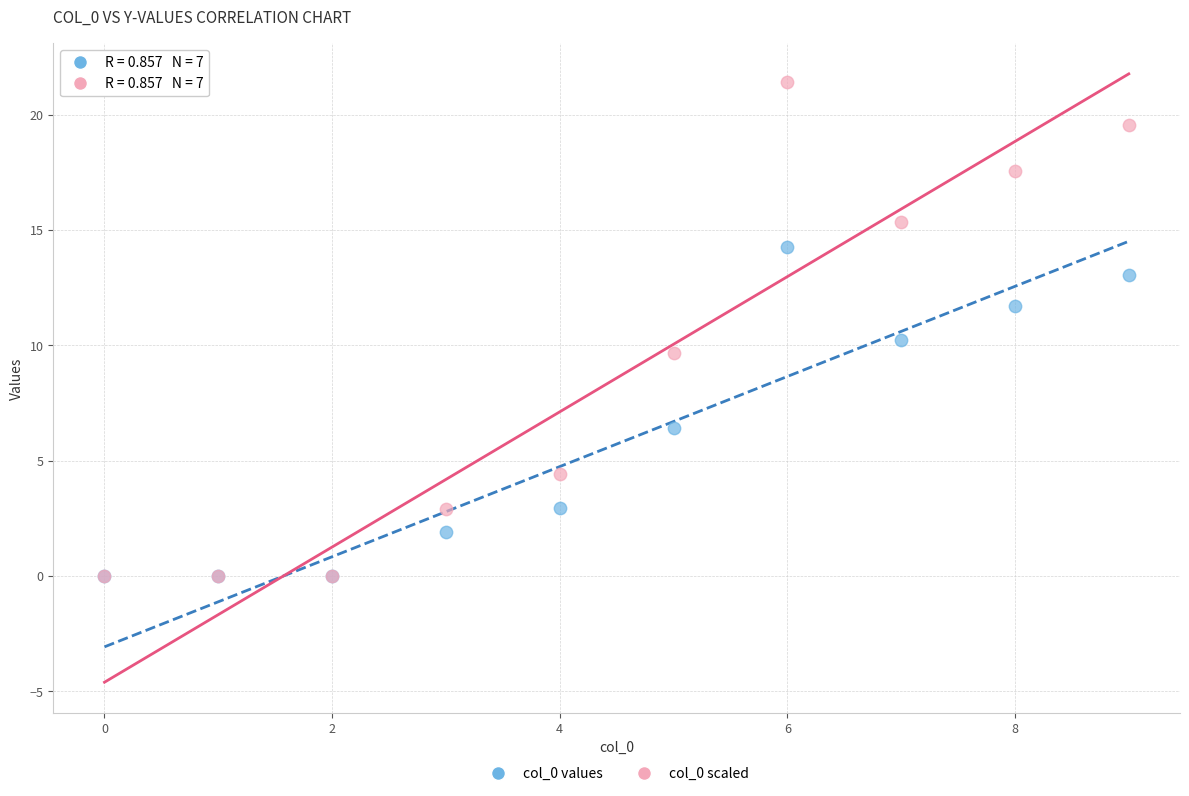

What are all the series names shown in the legend?

col_0 values, col_0 scaled